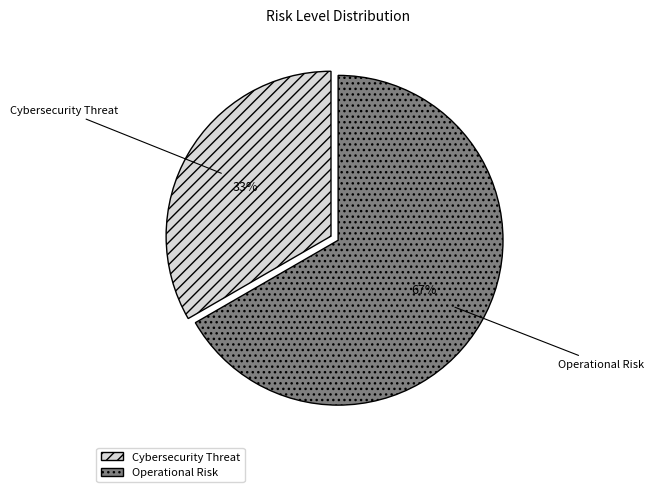

Which category has the biggest portion of the pie?

Operational Risk